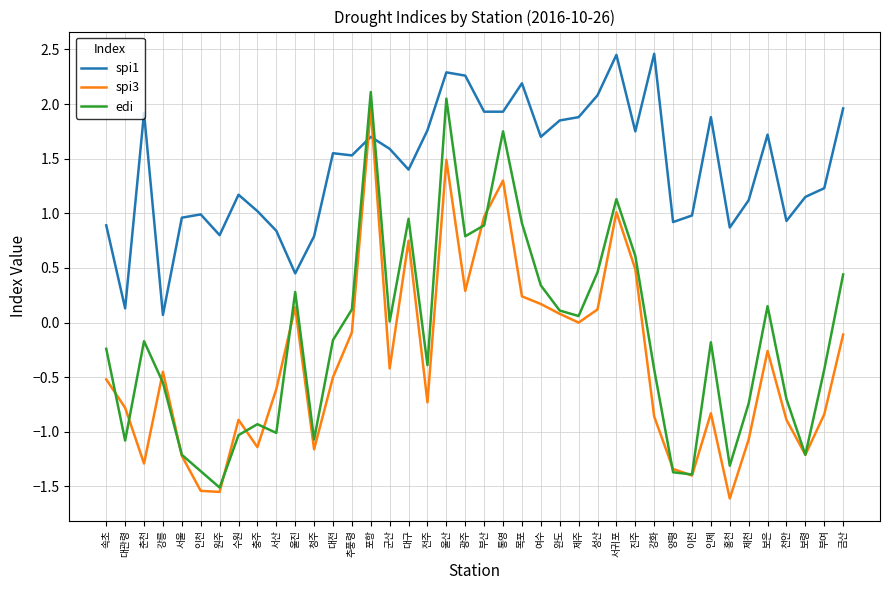

After their last crossing, which series has the higher values: spi3 or spi1?

spi1